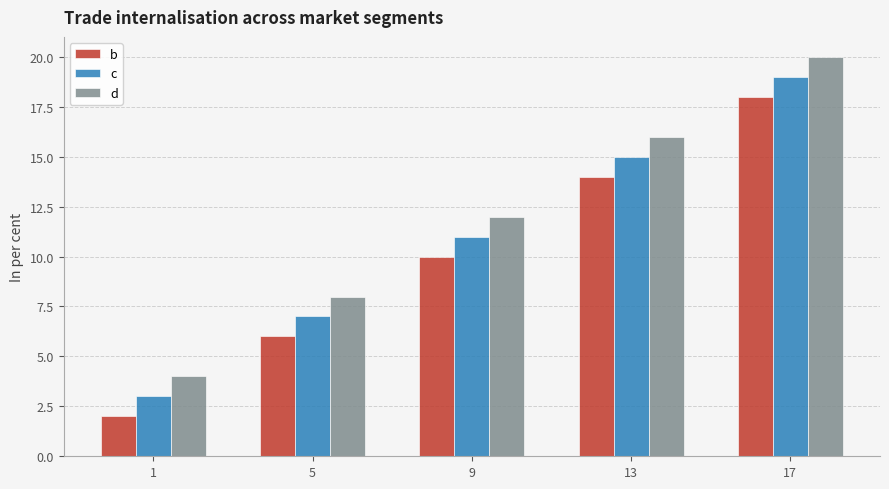

What is the difference between the second highest and second lowest values in the d series?

8